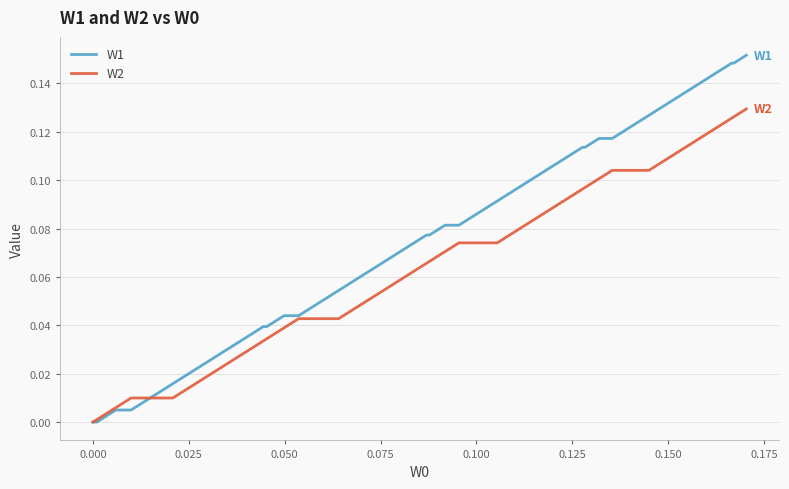

Which series has the largest range (max minus min)?

W1